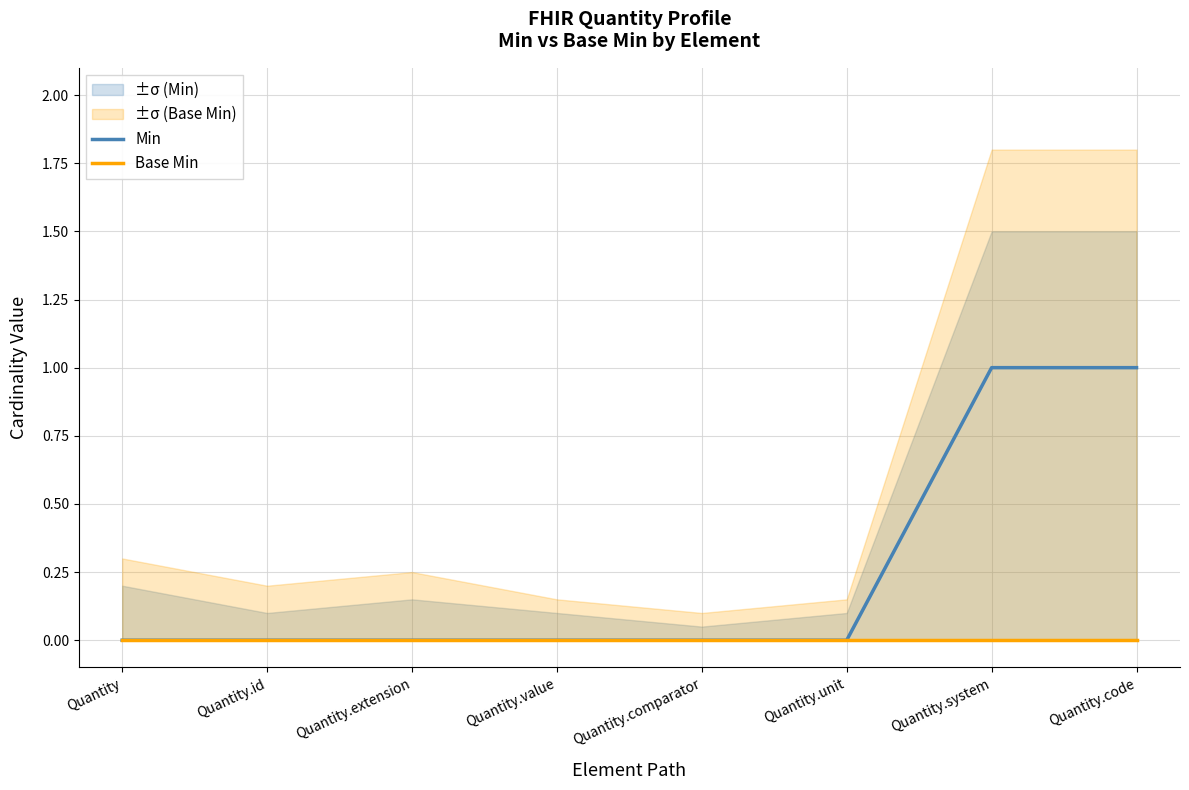

Reading left to right, extract all data points from this chart.

Min: Quantity=0	Quantity.id=0	Quantity.extension=0	Quantity.value=0	Quantity.comparator=0	Quantity.unit=0	Quantity.system=1	Quantity.code=1
Base Min: Quantity=0	Quantity.id=0	Quantity.extension=0	Quantity.value=0	Quantity.comparator=0	Quantity.unit=0	Quantity.system=0	Quantity.code=0